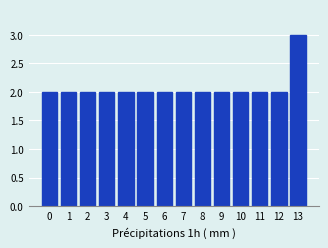

Reading left to right, extract all data points from this chart.

2	2	2	2	2	2	2	2	2	2	2	2	2	3